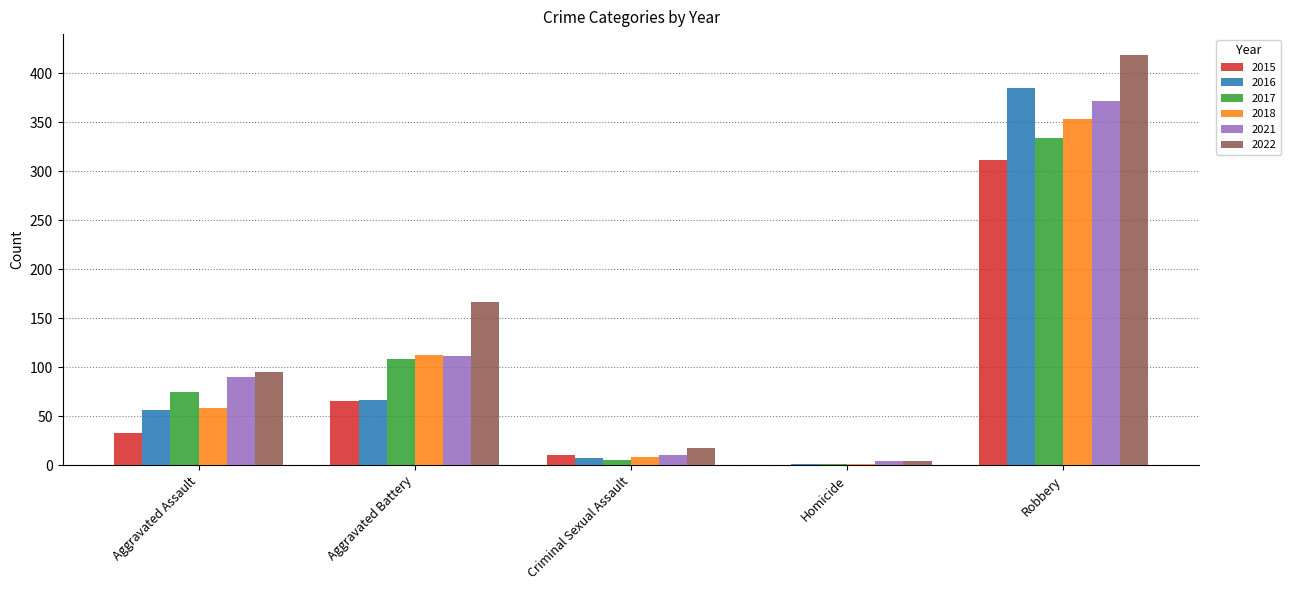

Which series has the largest range (max minus min)?

2022